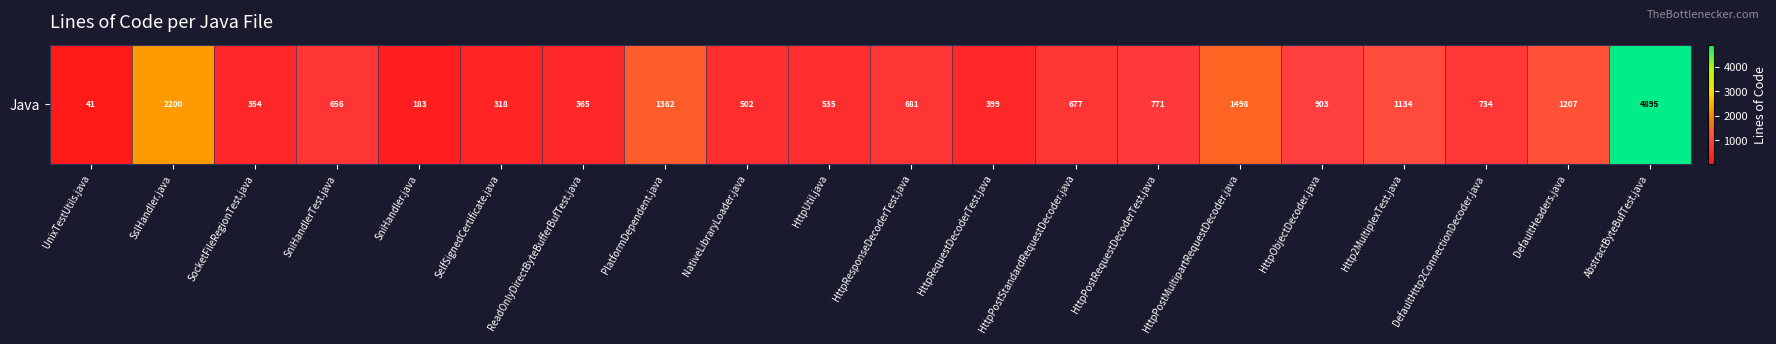

Reading left to right, transcribe all the data shown in this chart.

41	2200	354	656	183	318	365	1362	502	535	681	399	677	771	1498	903	1134	734	1207	4895